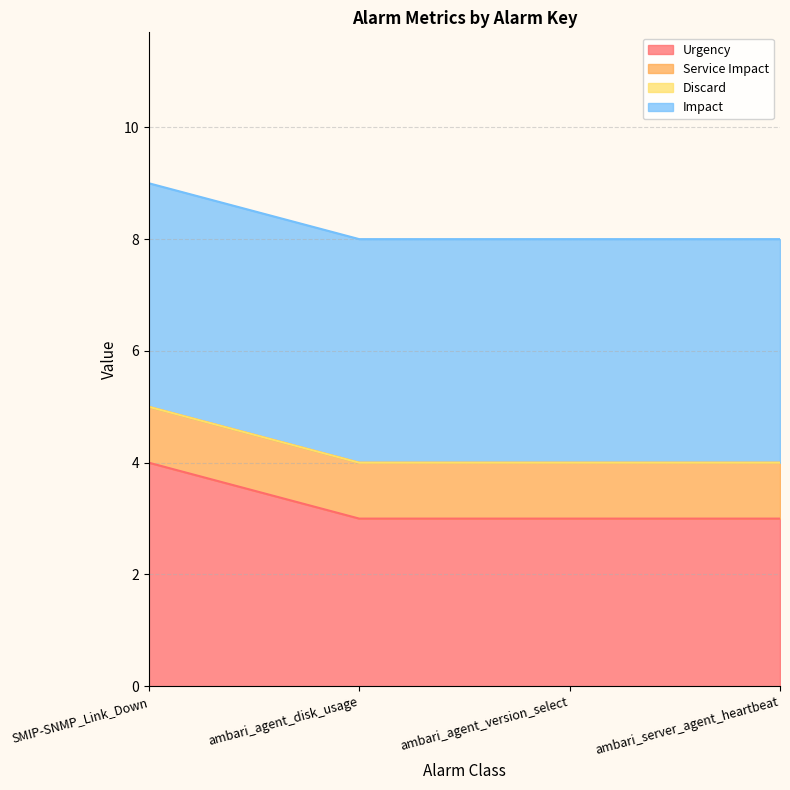

What is the difference between the maximum and minimum values in the Urgency series?

1